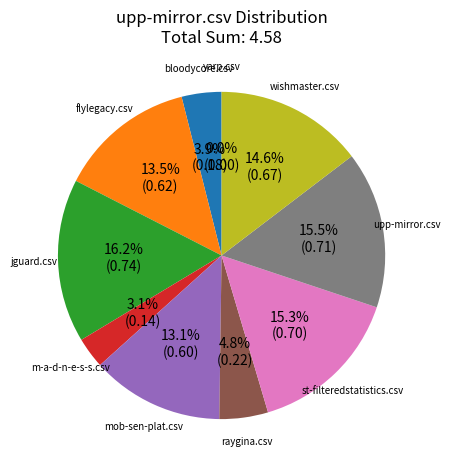

Which category has the biggest portion of the pie?

jguard.csv